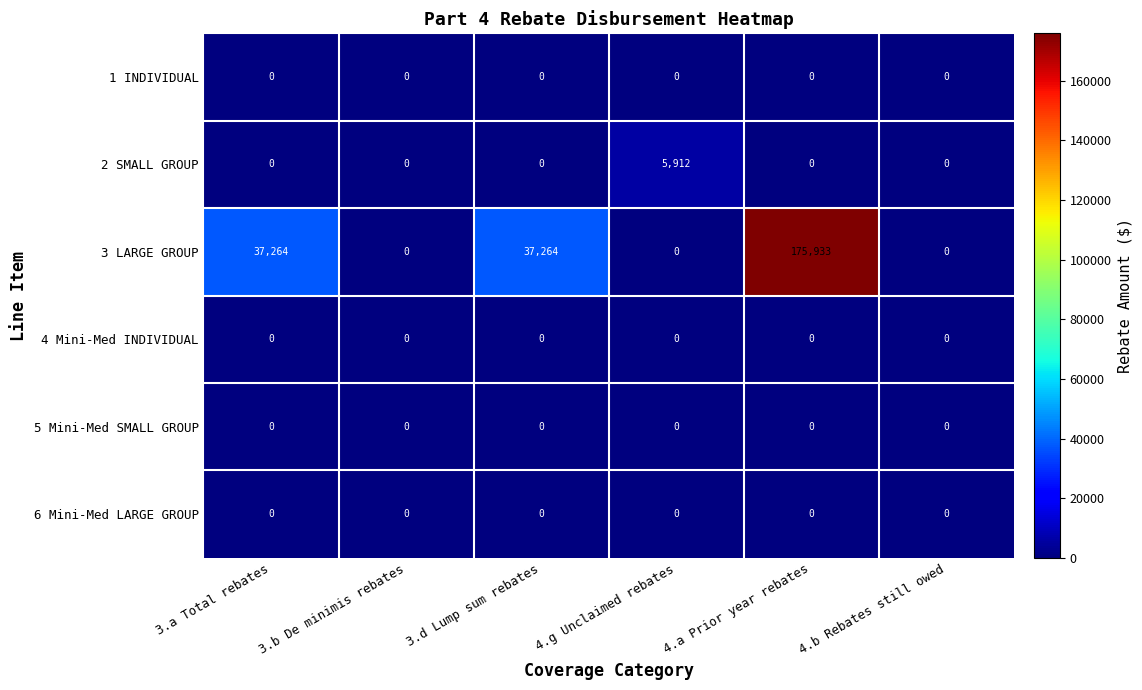

Between 3.b De minimis rebates and 4.a Prior year rebates, which series saw the biggest shift?

3 LARGE GROUP